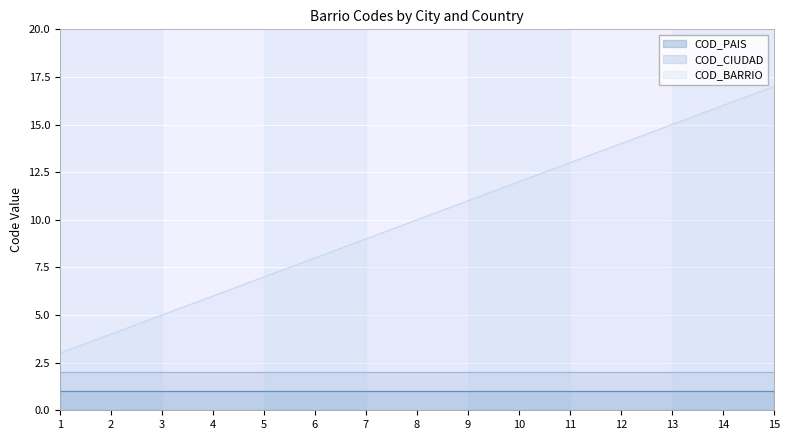

What is the sum of the COD_PAIS values at 10 and 12?

2